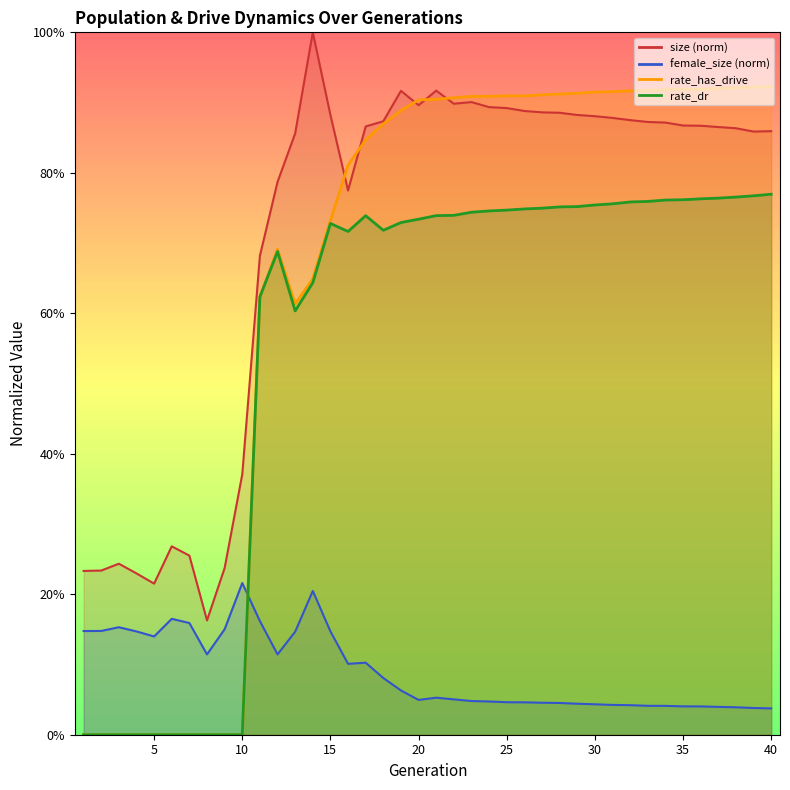

True or false: female_size and size intersect in this chart.

False